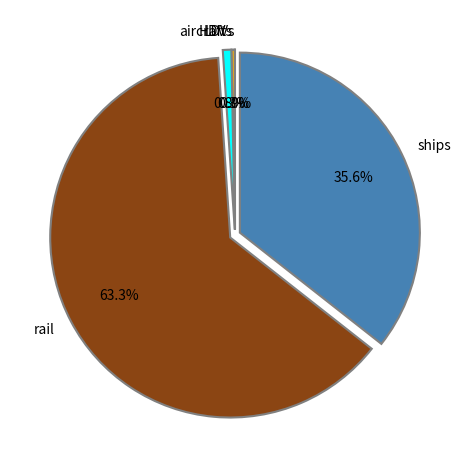

Approximately how many times larger is the value at ships compared to aircraft?

47.0